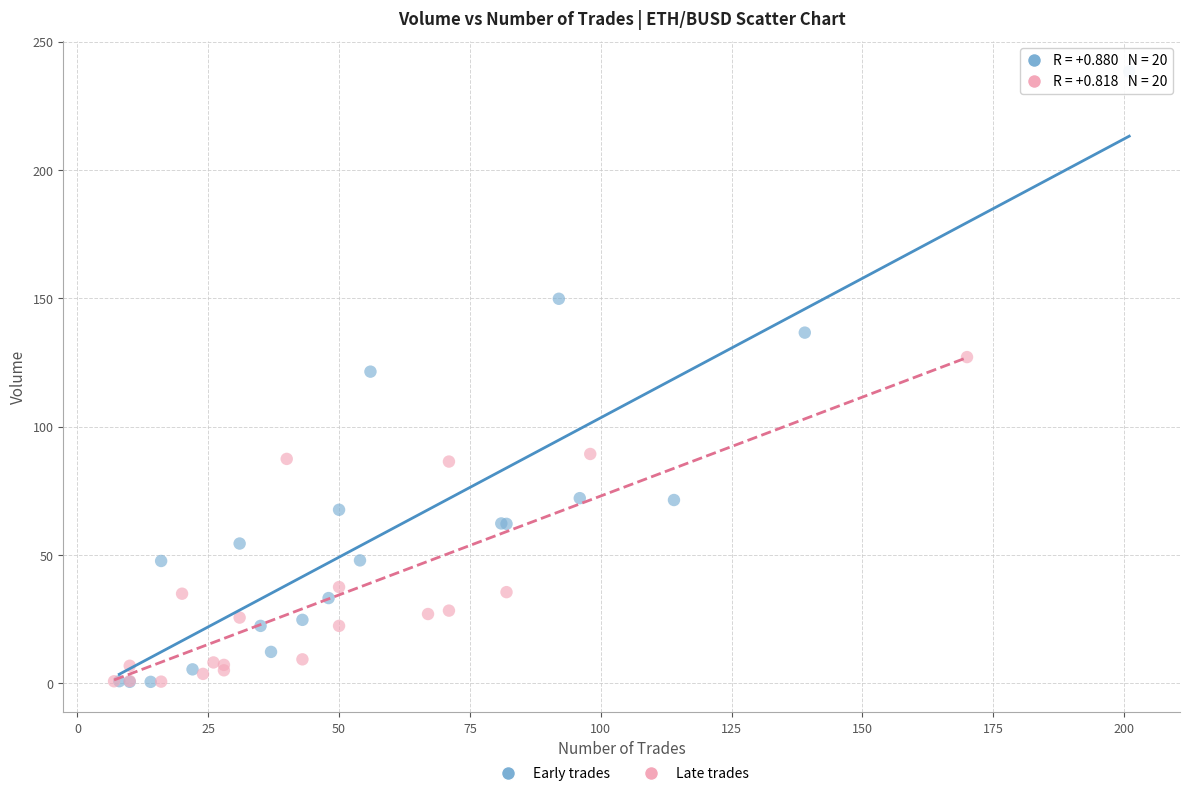

Which series reaches the maximum Y coordinate?

Early trades